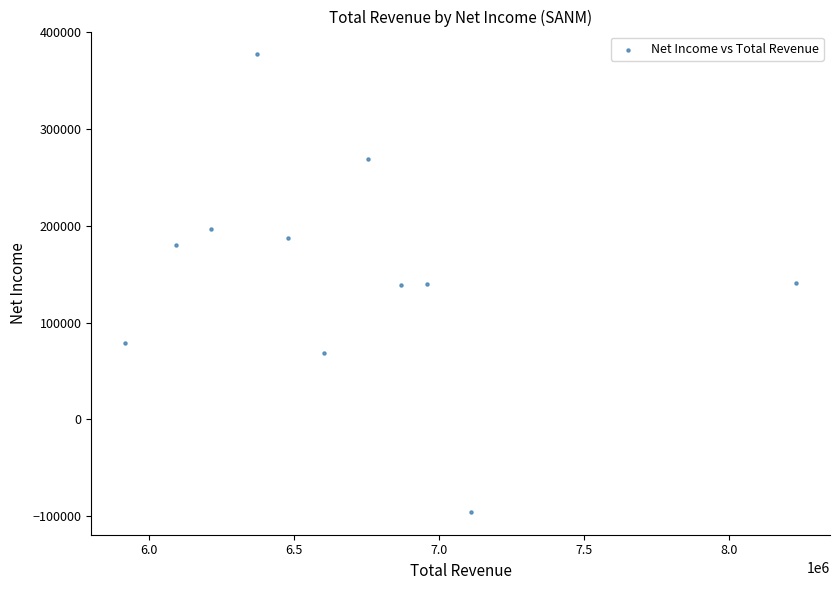

What is the average X value?

6692109